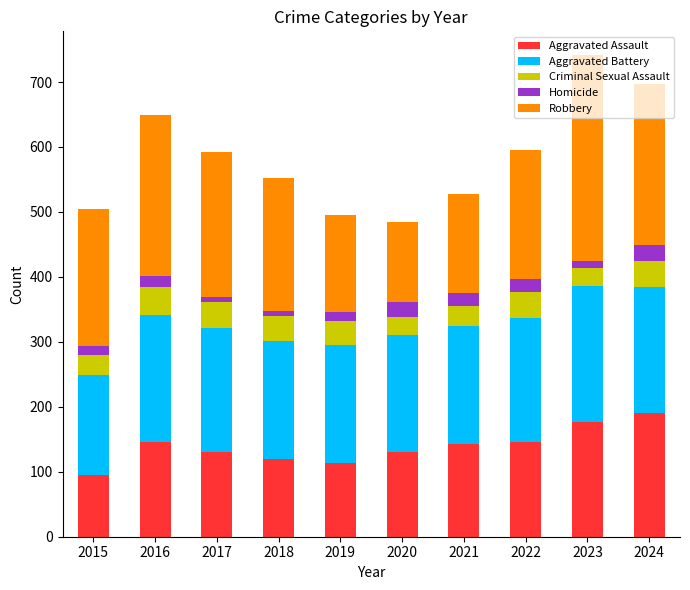

What is the total value across all series at 2020?

485